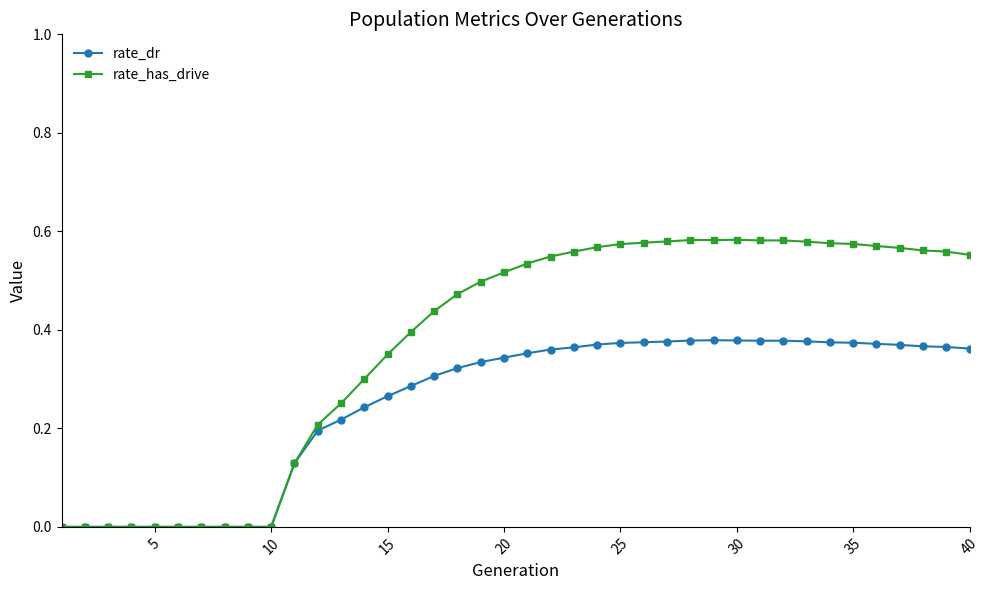

List the series in order of their overall mean, highest first.

rate_has_drive, rate_dr